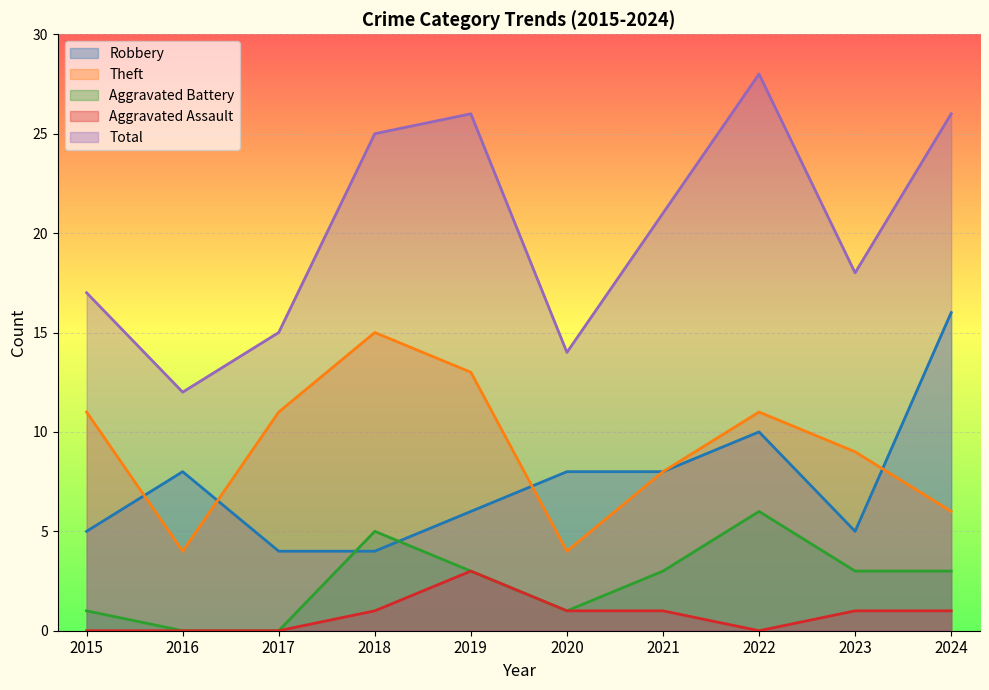

Does the chart display data point markers on the line(s)?

No